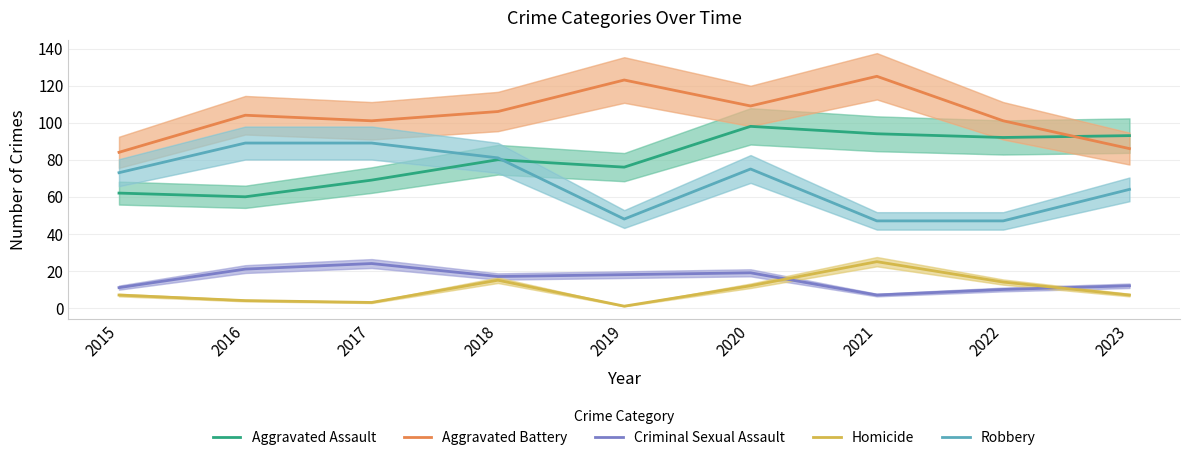

Which series changed the most between 2017 and 2021?

Robbery